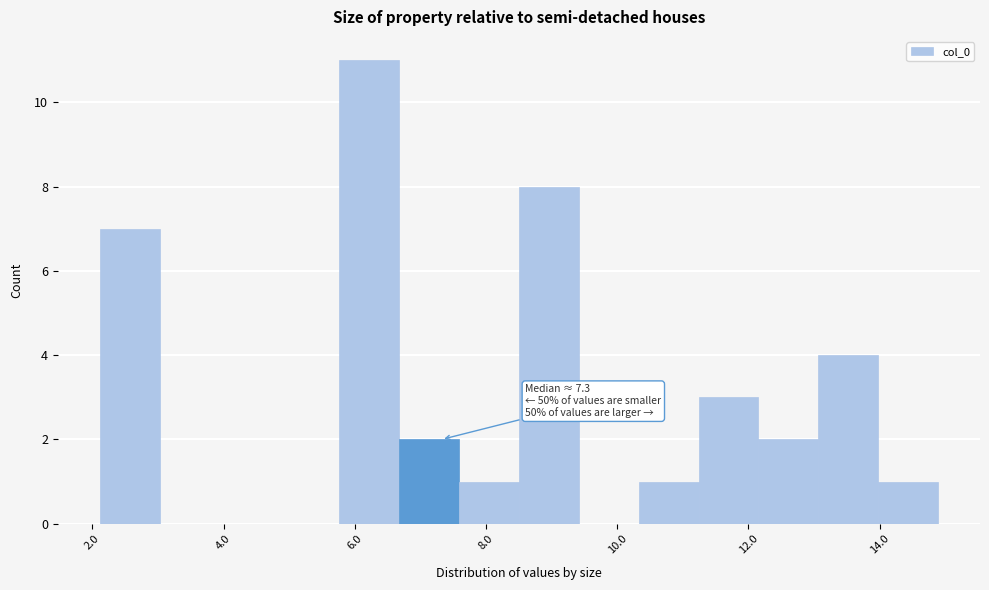

Which range on the x-axis has the tallest bar?

5.8 to 6.6